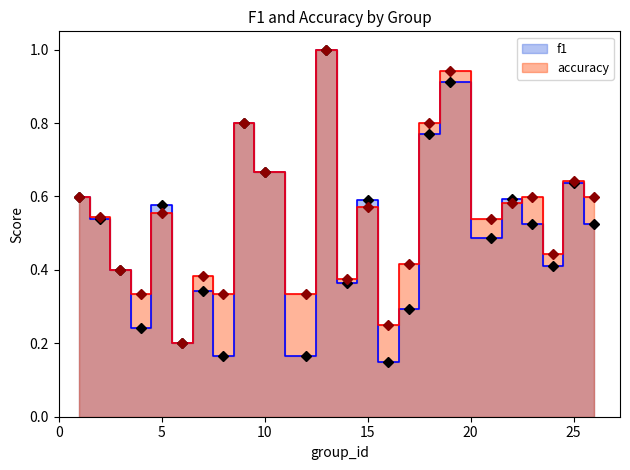

Which has a higher value, 3 or 10?

10